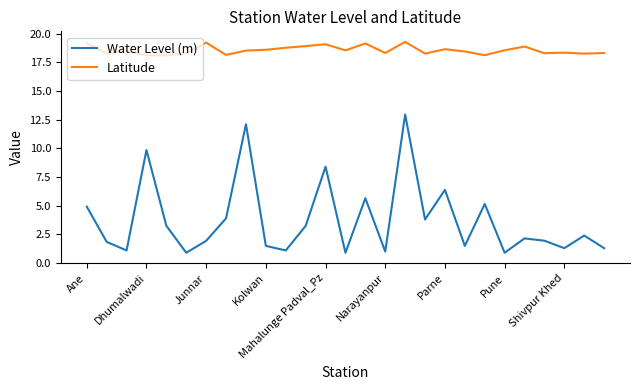

Rank the series by their average value, from highest to lowest.

Latitude, Water Level (m)